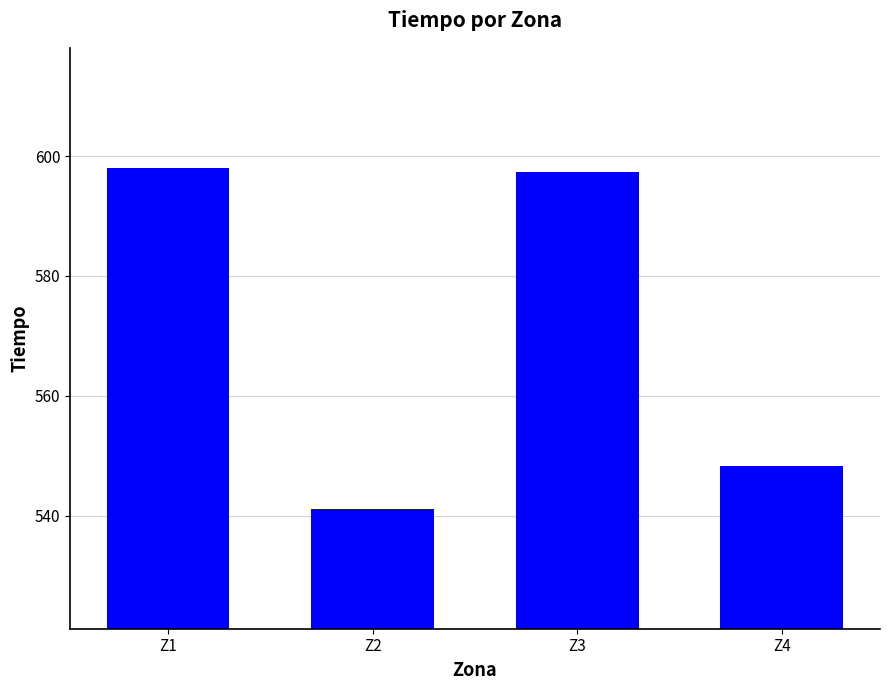

What is the value of the 2nd bar from the left?

541.1